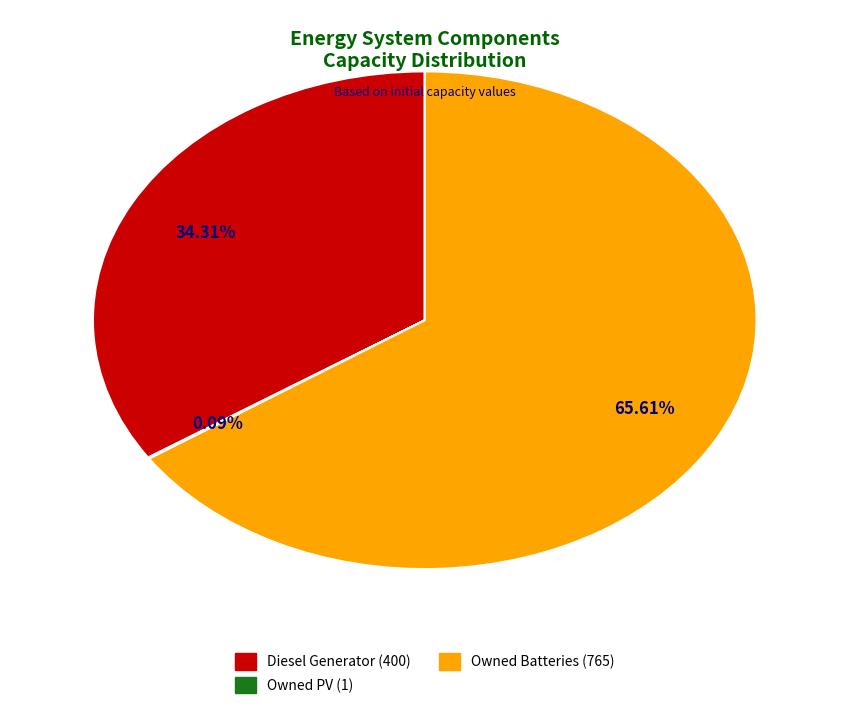

To the nearest percent, what is the difference between the largest and smallest slice percentages?

66%